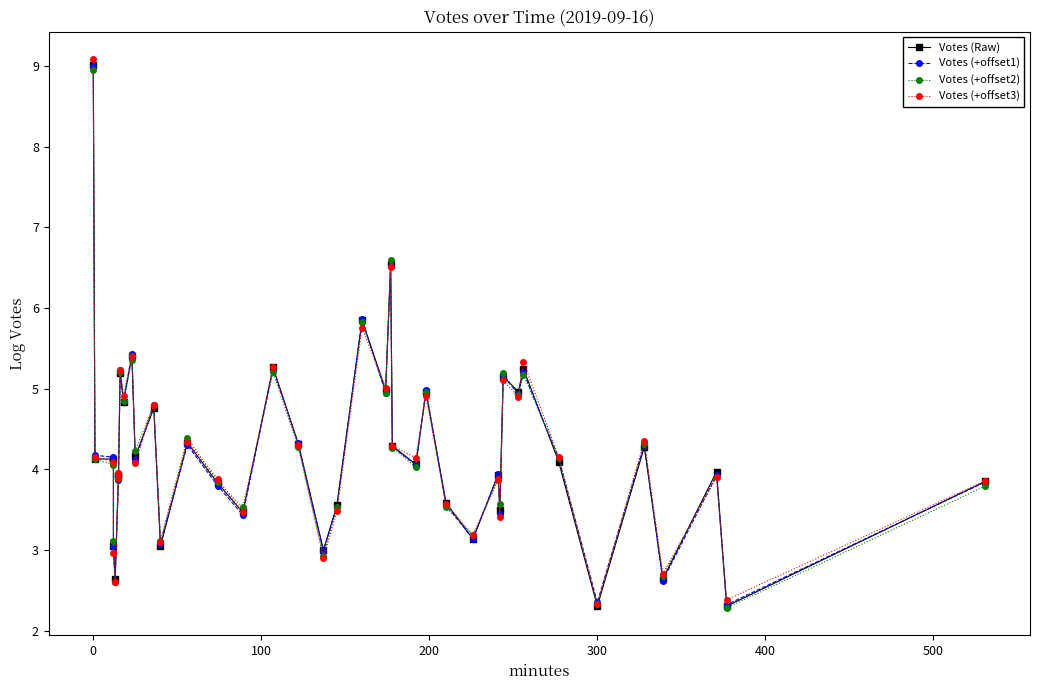

Reading left to right, list all the values displayed in this chart.

Votes (Raw): 9.0	4.1	4.1	3.0	2.6	3.9	3.9	5.2	4.8	5.4	4.2	4.8	3.0	4.3	3.8	3.5	5.3	4.3	3.0	3.6	5.8	5.0	6.5	4.3	4.1	5.0	3.6	3.1	3.9	3.5	5.1	5.0	5.2	4.1	2.3	4.3	2.6	4.0	2.3	3.9
Votes (+offset1): 9.0	4.2	4.2	3.1	2.6	3.9	3.9	5.2	4.8	5.4	4.1	4.8	3.1	4.3	3.8	3.4	5.2	4.3	3.0	3.5	5.9	4.9	6.5	4.3	4.1	5.0	3.6	3.1	3.9	3.5	5.2	4.9	5.2	4.1	2.3	4.3	2.6	3.9	2.3	3.8
Votes (+offset2): 9.0	4.1	4.1	3.1	2.6	4.0	3.9	5.2	4.8	5.4	4.2	4.8	3.1	4.4	3.8	3.5	5.2	4.3	2.9	3.5	5.8	4.9	6.6	4.3	4.0	5.0	3.5	3.2	3.9	3.6	5.2	4.9	5.2	4.1	2.3	4.3	2.7	3.9	2.3	3.8
Votes (+offset3): 9.1	4.2	4.1	3.0	2.6	3.9	4.0	5.2	4.9	5.4	4.1	4.8	3.1	4.3	3.9	3.5	5.3	4.3	2.9	3.5	5.8	5.0	6.5	4.3	4.1	4.9	3.6	3.2	3.9	3.4	5.1	4.9	5.3	4.2	2.3	4.4	2.7	3.9	2.4	3.9